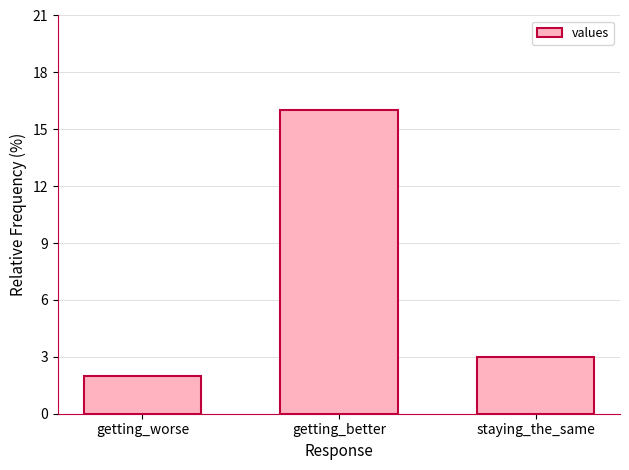

Are the bars horizontal?

No